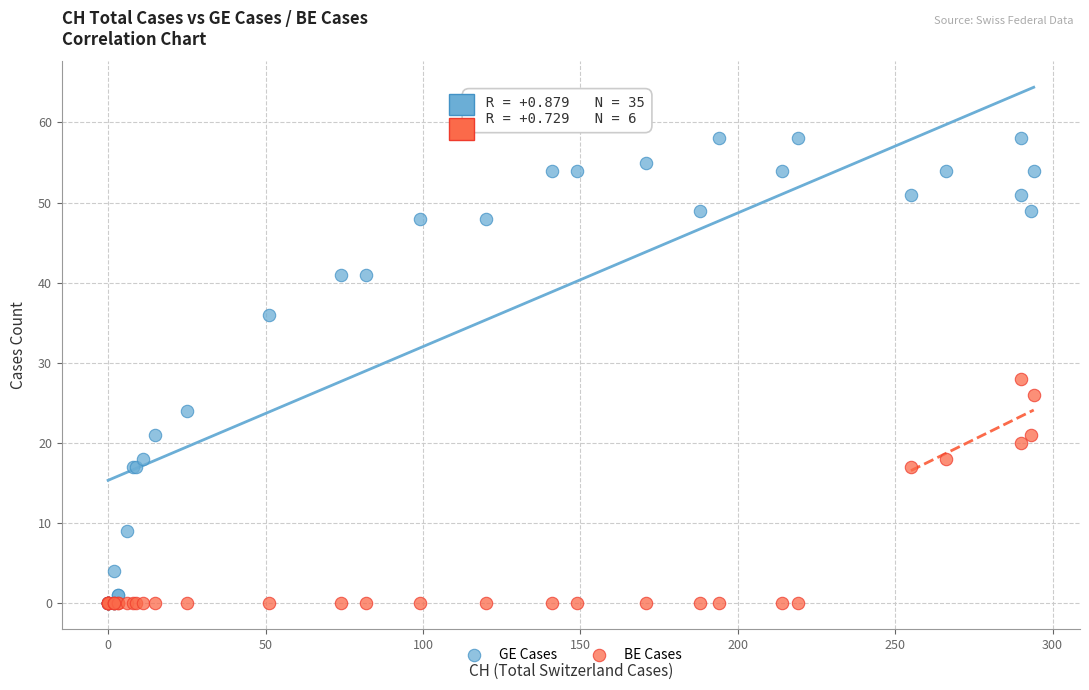

What are all the series names shown in the legend?

GE Cases, BE Cases